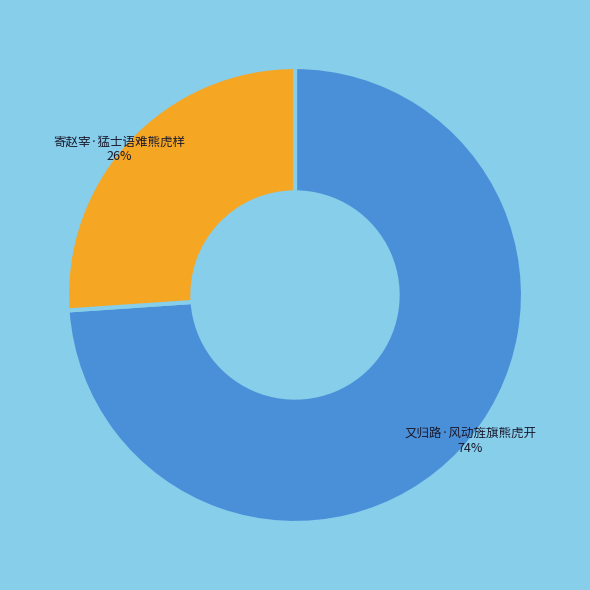

Count the number of slices in the pie.

2